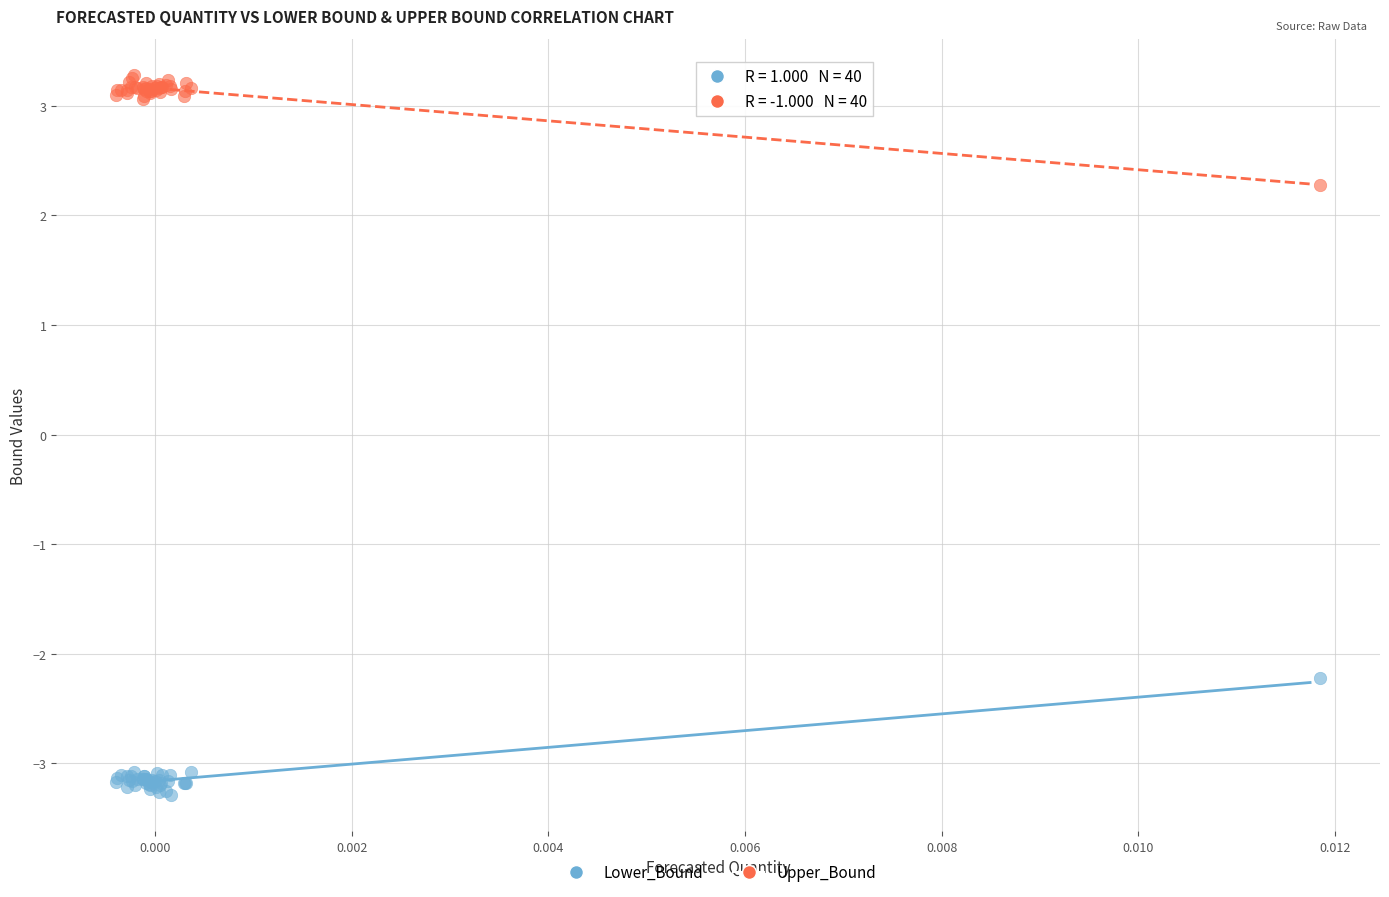

Which series contains the lowest Y value?

Lower_Bound